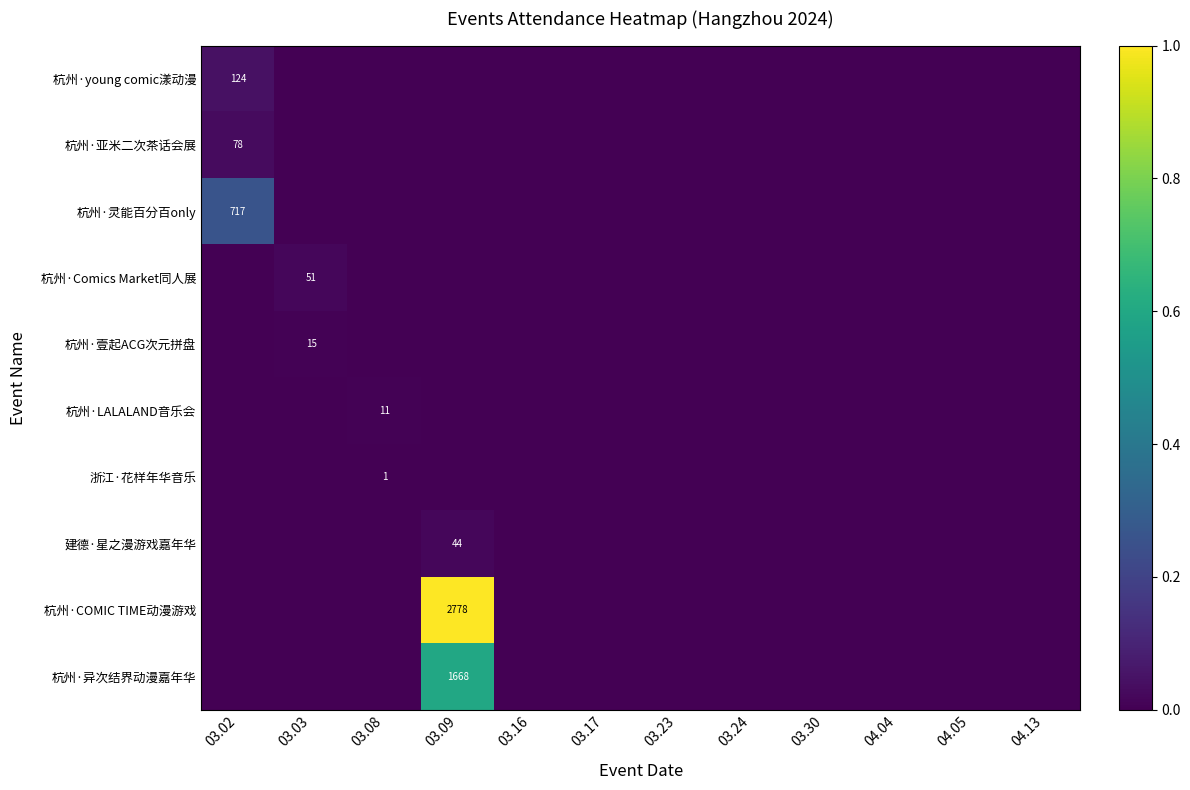

Rank the series by their maximum value, from highest to lowest.

杭州·COMIC TIME动漫游戏, 杭州·异次结界动漫嘉年华, 杭州·灵能百分百only, 杭州·young comic漾动漫, 杭州·亚米二次茶话会展, 杭州·Comics Market同人展, 建德·星之漫游戏嘉年华, 杭州·壹起ACG次元拼盘, 杭州·LALALAND音乐会, 浙江·花样年华音乐